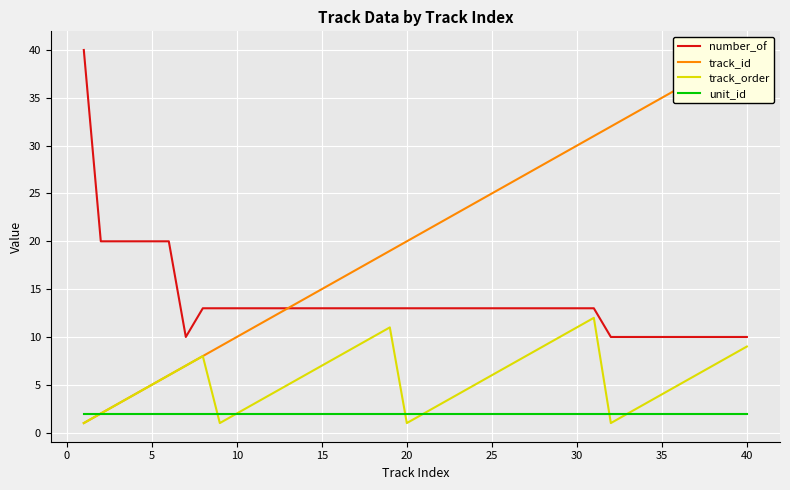

What is the difference between the second highest and minimum values in the number_of series?

10